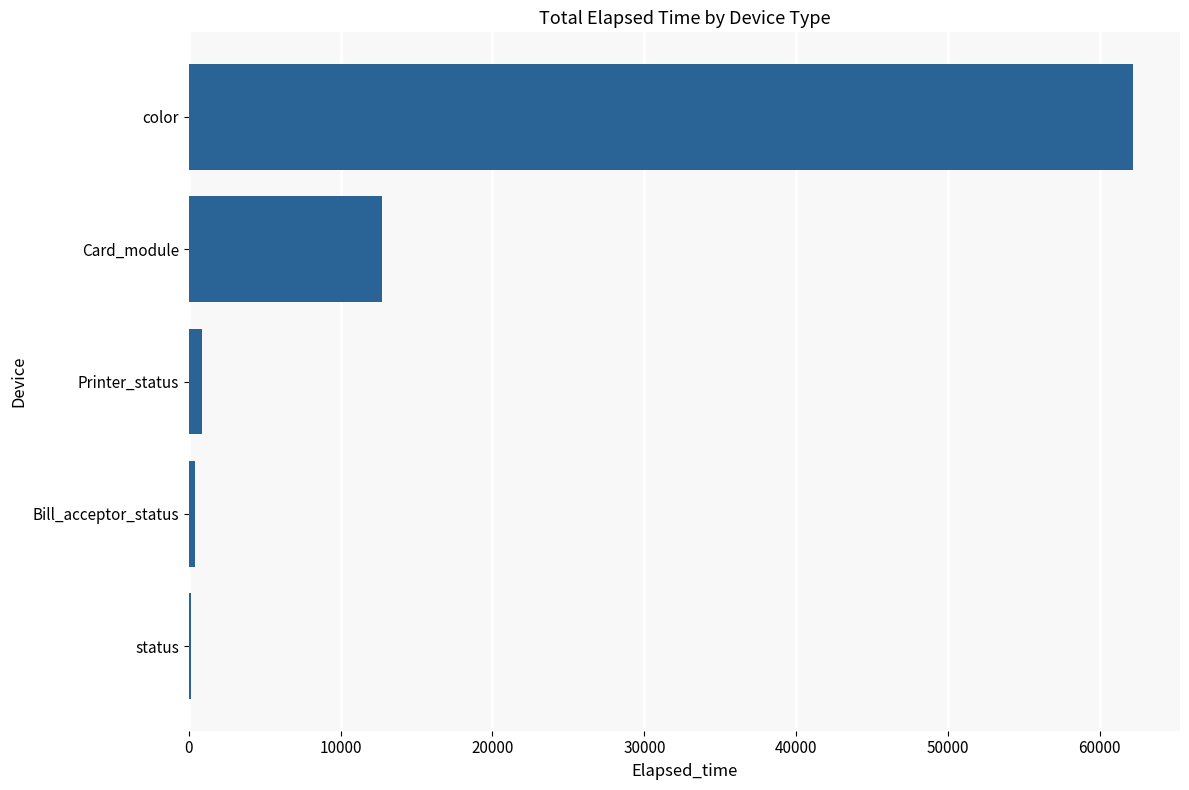

Which label corresponds to the largest value in the chart?

color